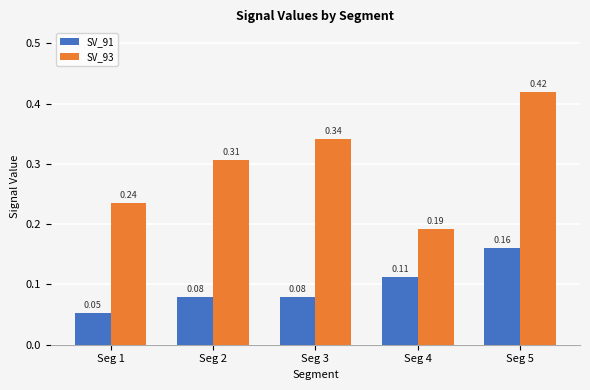

Rank the series by their average value, from highest to lowest.

SV_93, SV_91